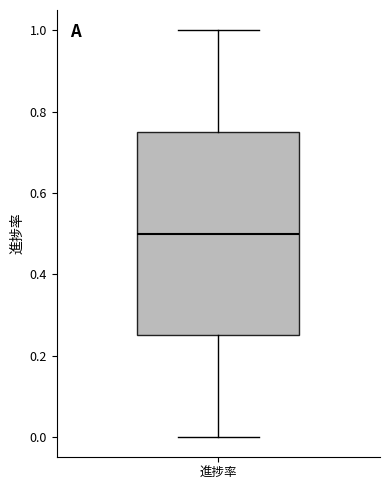

Where is the lower edge of the box for 進捗率 on the y-axis? The values are not printed on the chart, so give them approximately, as read against the axis.

0.26